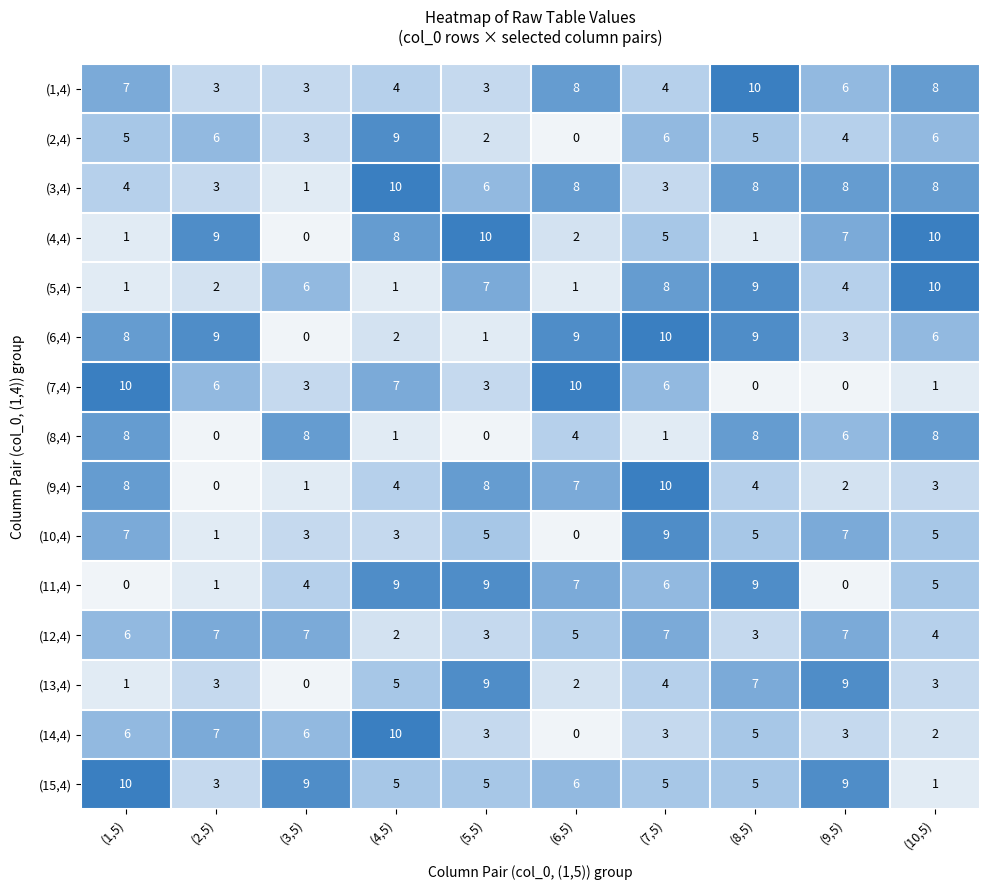

True or false: (15,4) has a value of 1 at (10,5).

True